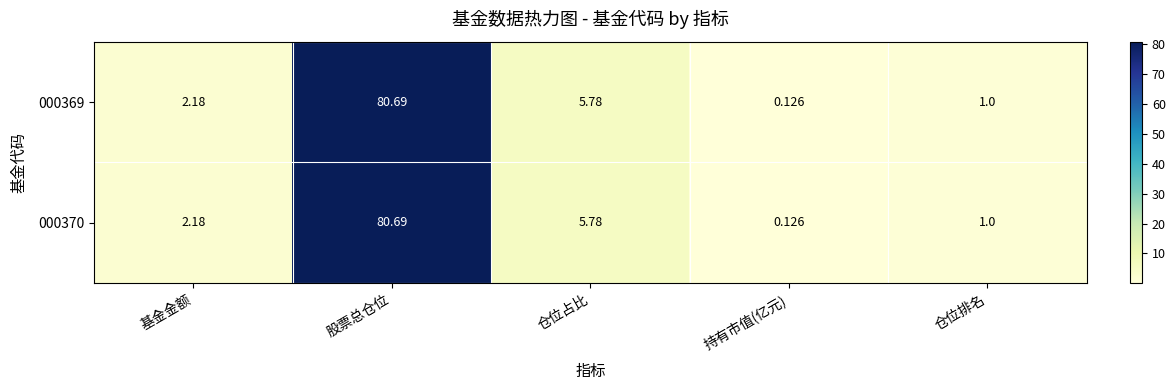

List the labels in order of 000370 value, largest first.

股票总仓位, 仓位占比, 基金金额, 仓位排名, 持有市值(亿元)